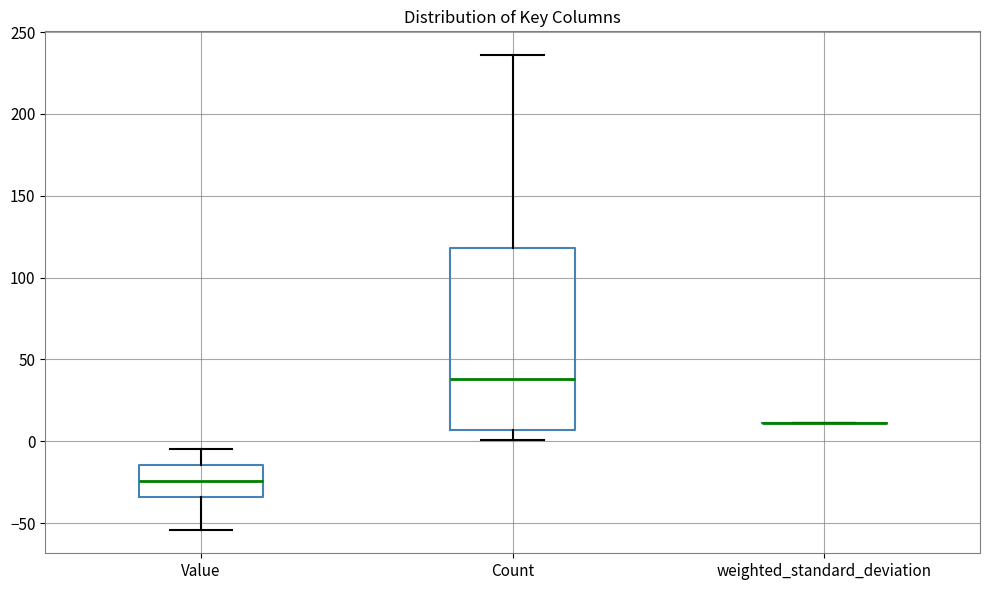

Which box is the tallest, from its lower edge to its upper edge?

Count